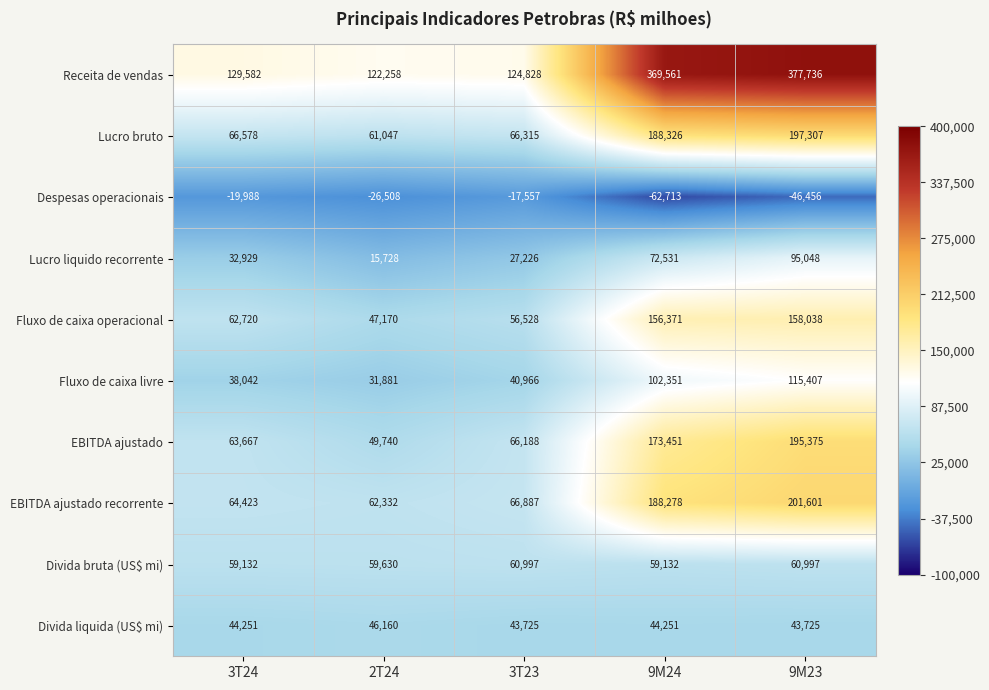

The value of EBITDA ajustado recorrente at 3T24 is 64423. True or false?

True